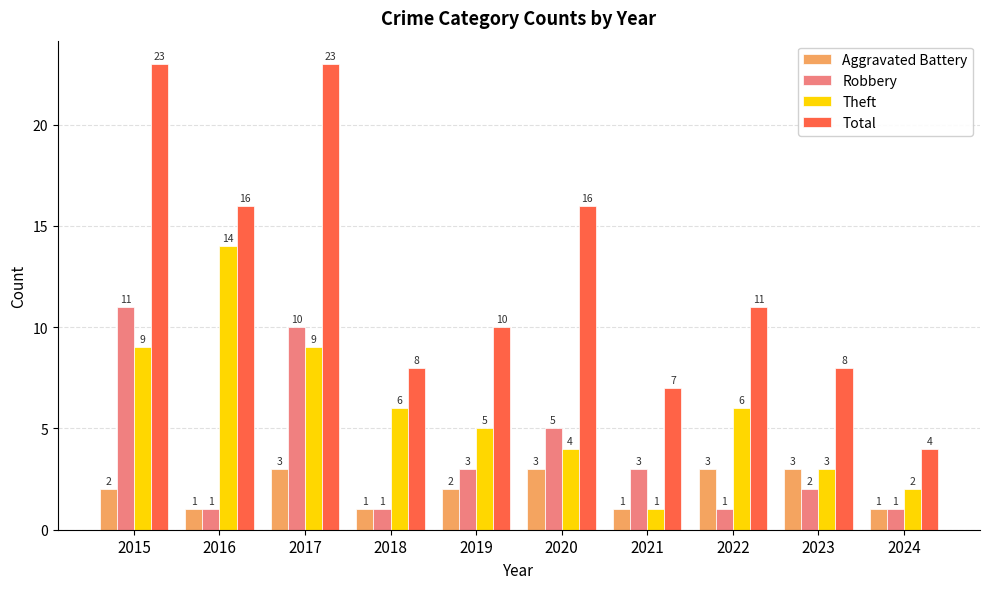

True or false: Robbery has a value of 11 at 2015.

True